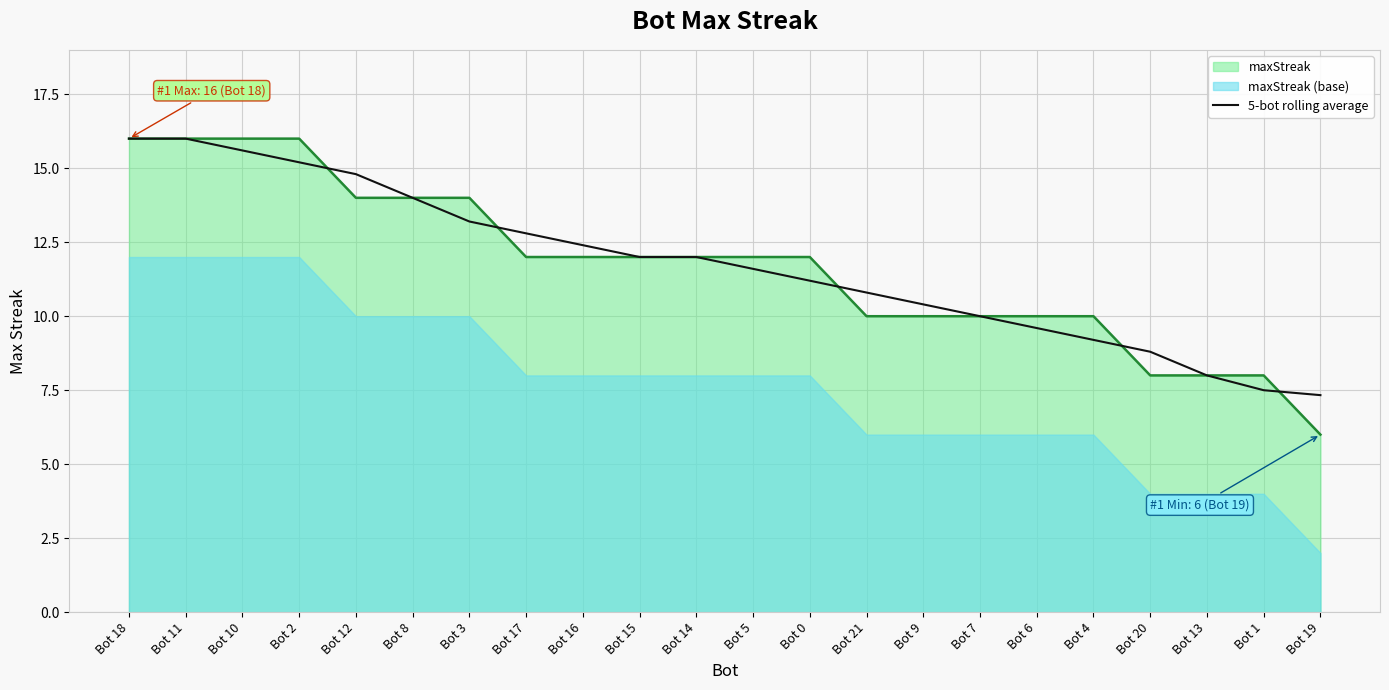

What is the sum of the values at Bot 10 and Bot 9?

26.0